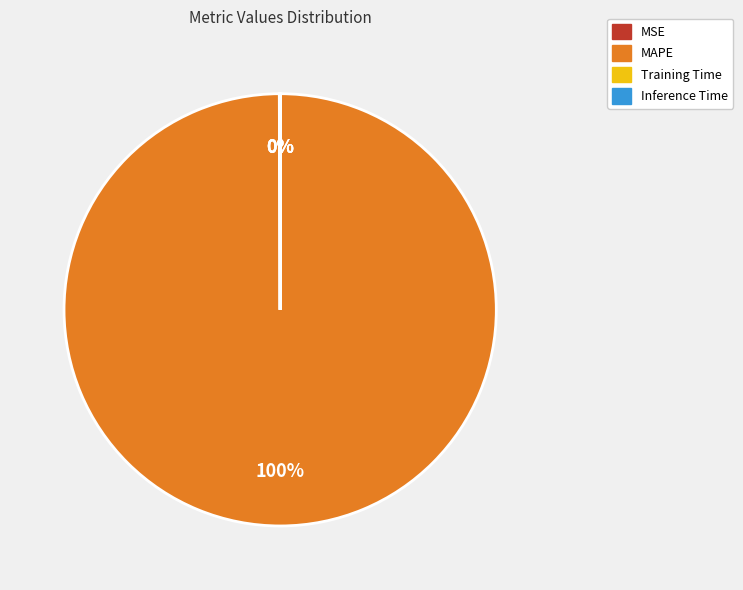

What is the majority slice?

MAPE